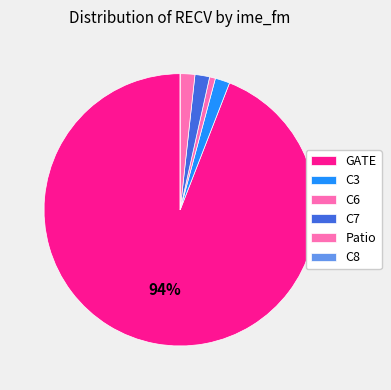

What is the ratio of the value at C6 to the value at Patio?

3.4